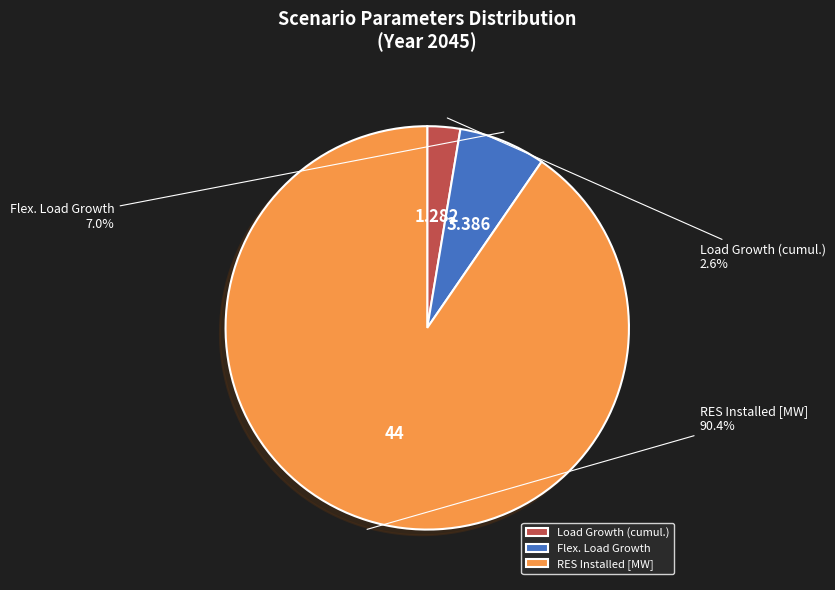

Which slice is the smallest?

Load Growth (cumul.)